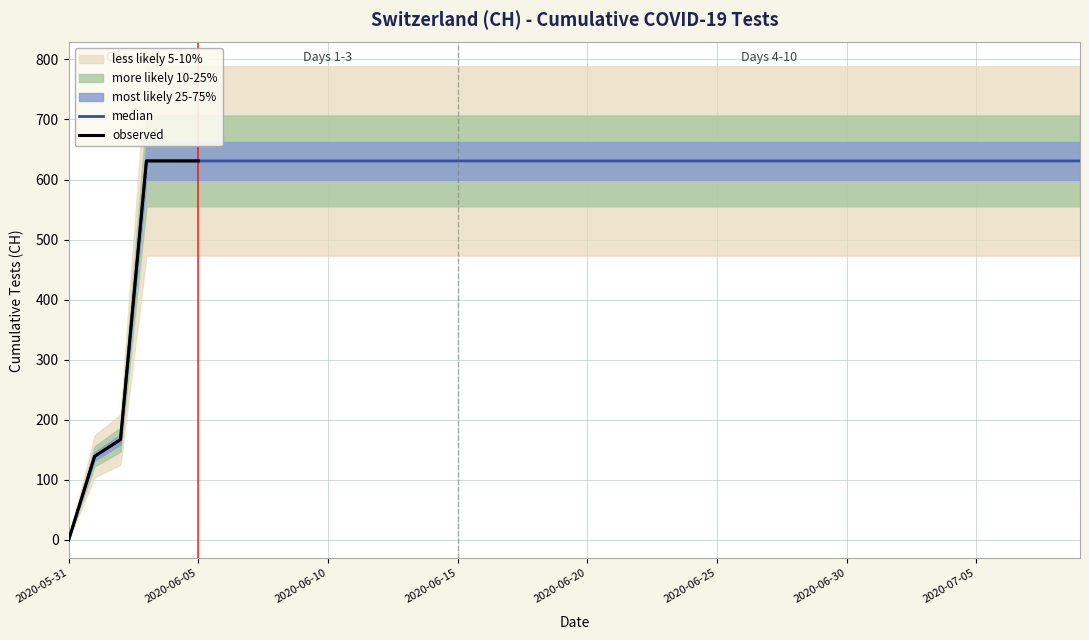

What is the sum of the values at 2020-06-23 and 2020-06-03?

1262